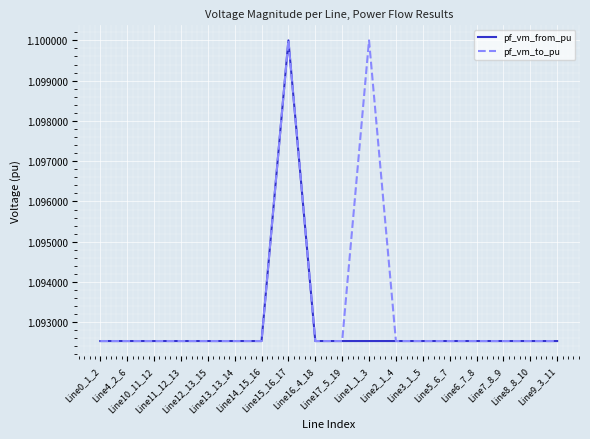

How many lines are shown in the chart?

2